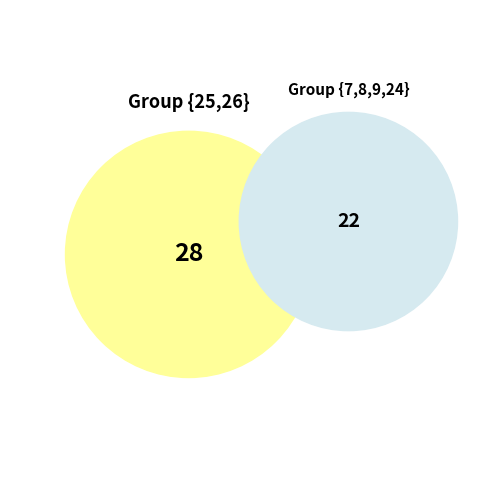

Between 26 and 24, which is larger?

26